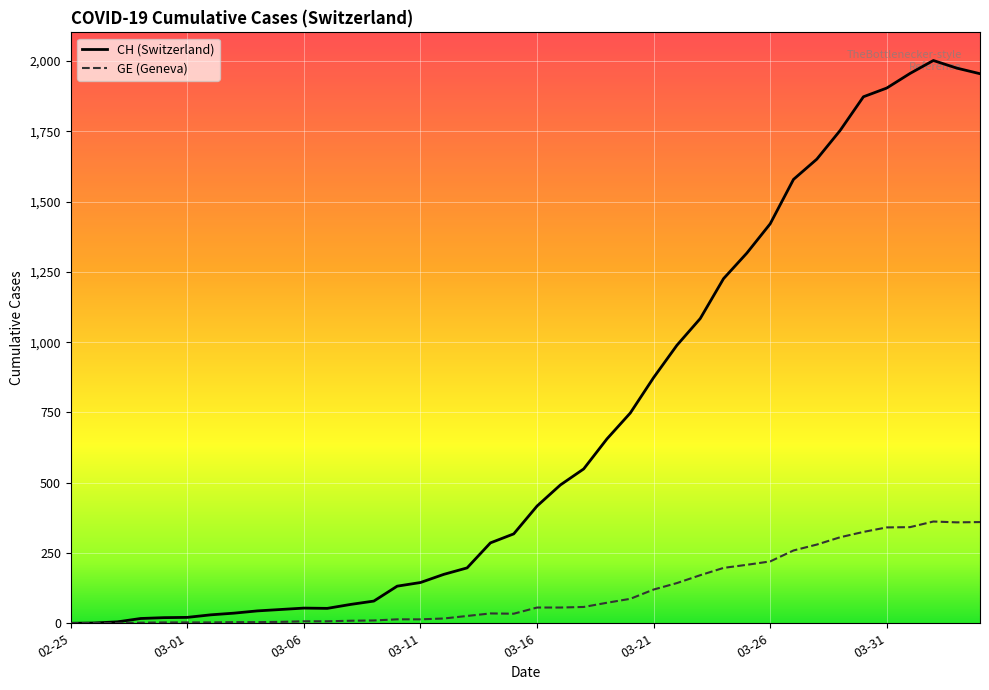

What are all the series names shown in the legend?

CH (Switzerland), GE (Geneva)